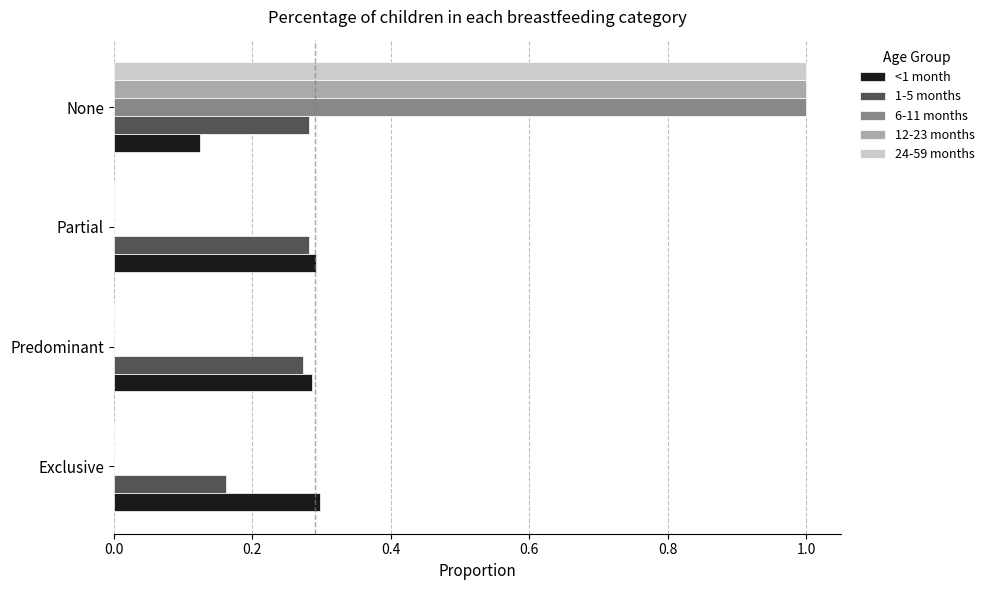

Which series changed the most between Exclusive and Partial?

1-5 months